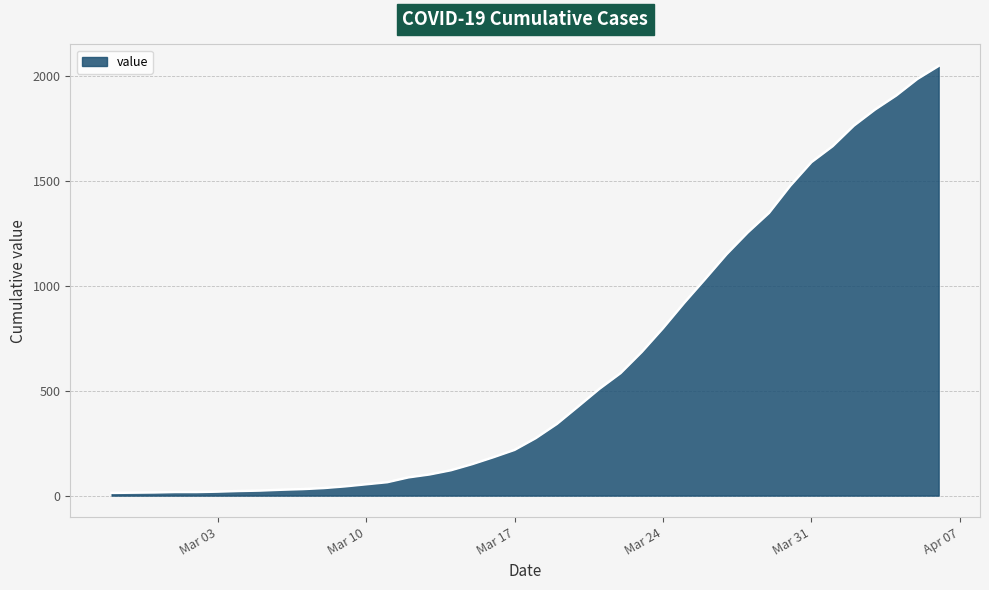

What is the maximum value shown in the chart?

2049